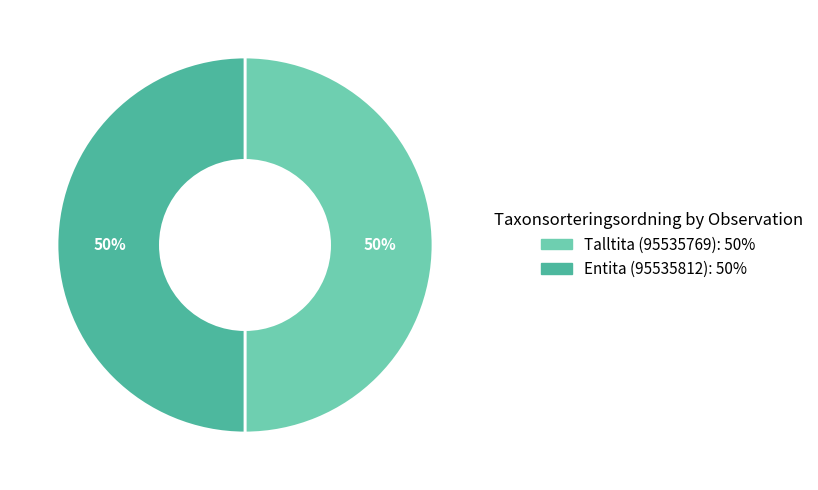

Is the sum of Entita (95535812) and Talltita (95535769) greater than half?

Yes